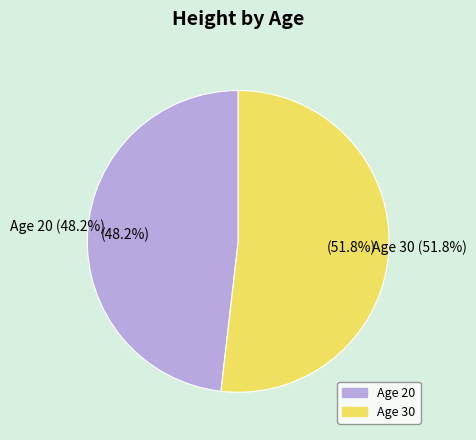

Which slice is the smallest?

20